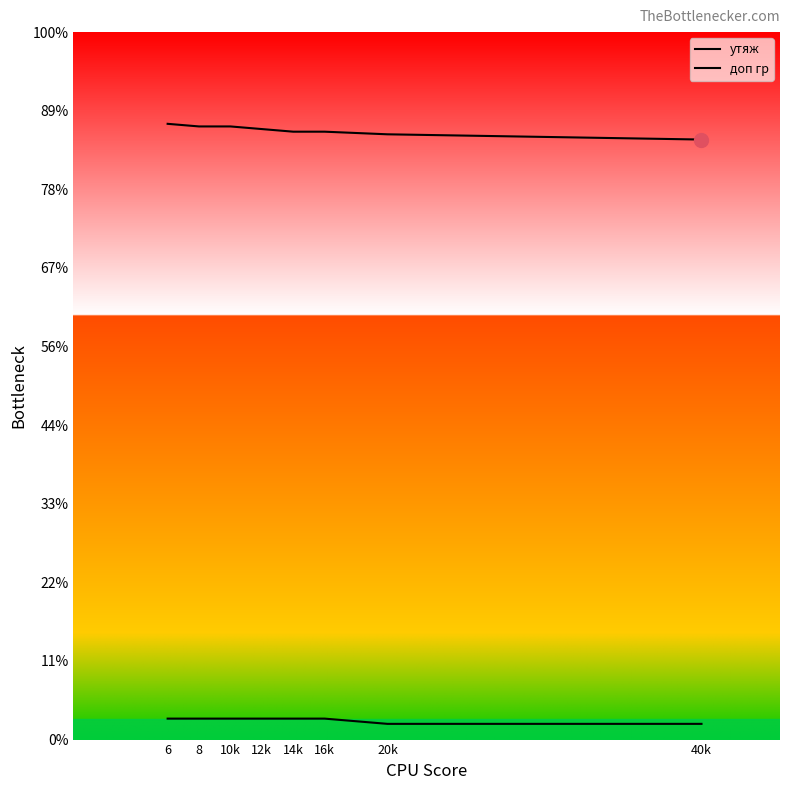

Reading left to right, extract all data points from this chart.

утяж: 235	234	234	233	232	232	231	229
доп гр: 8	8	8	8	8	8	6	6